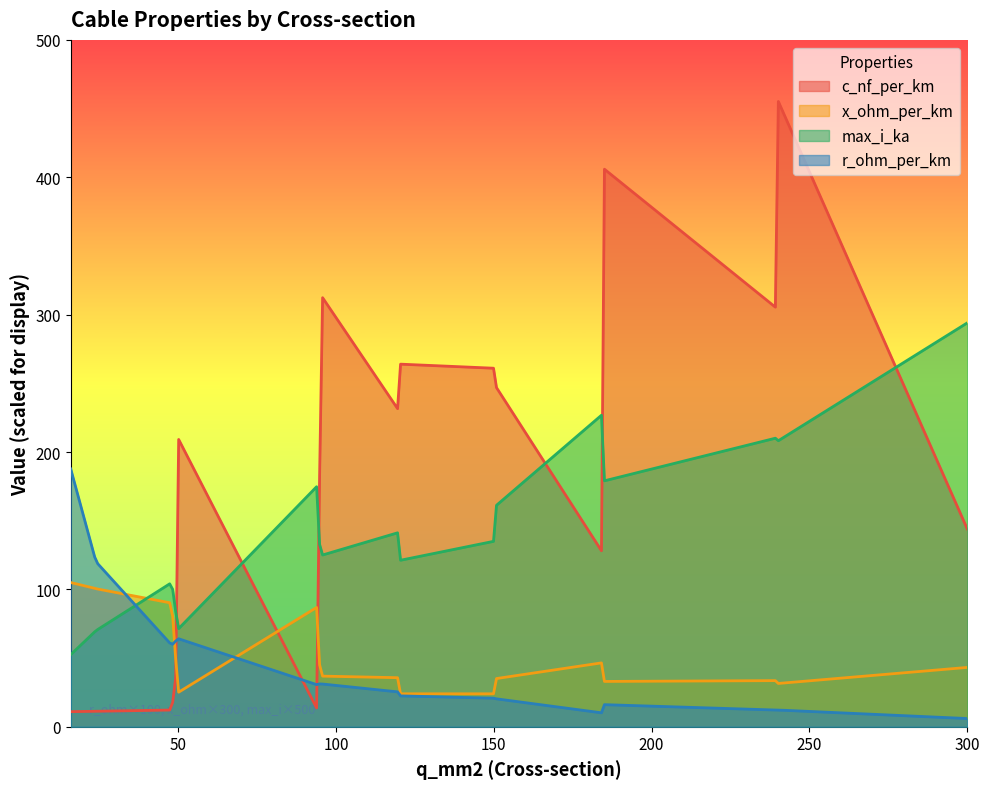

What is the average value of the r_ohm_per_km series?

31.4